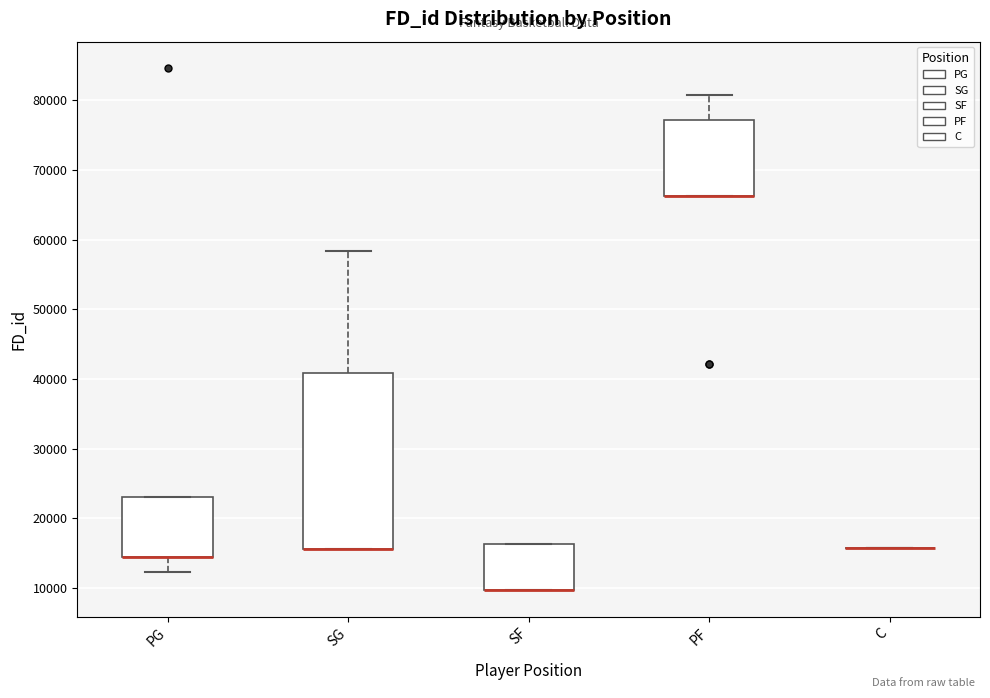

Comparing the boxes themselves (not the whiskers), which one is the tallest?

SG